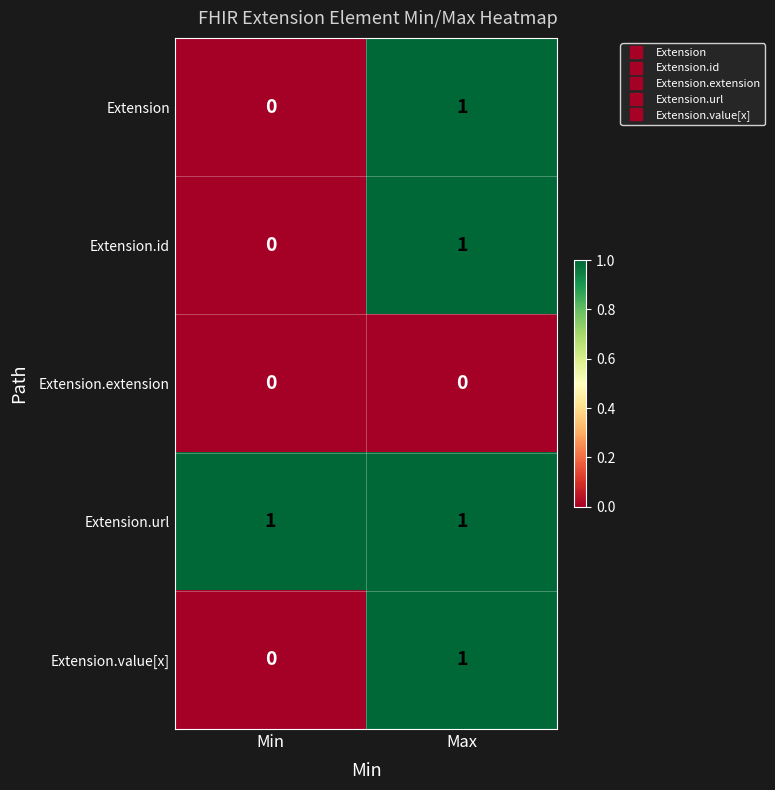

At which category is the sum across all series the highest?

Max